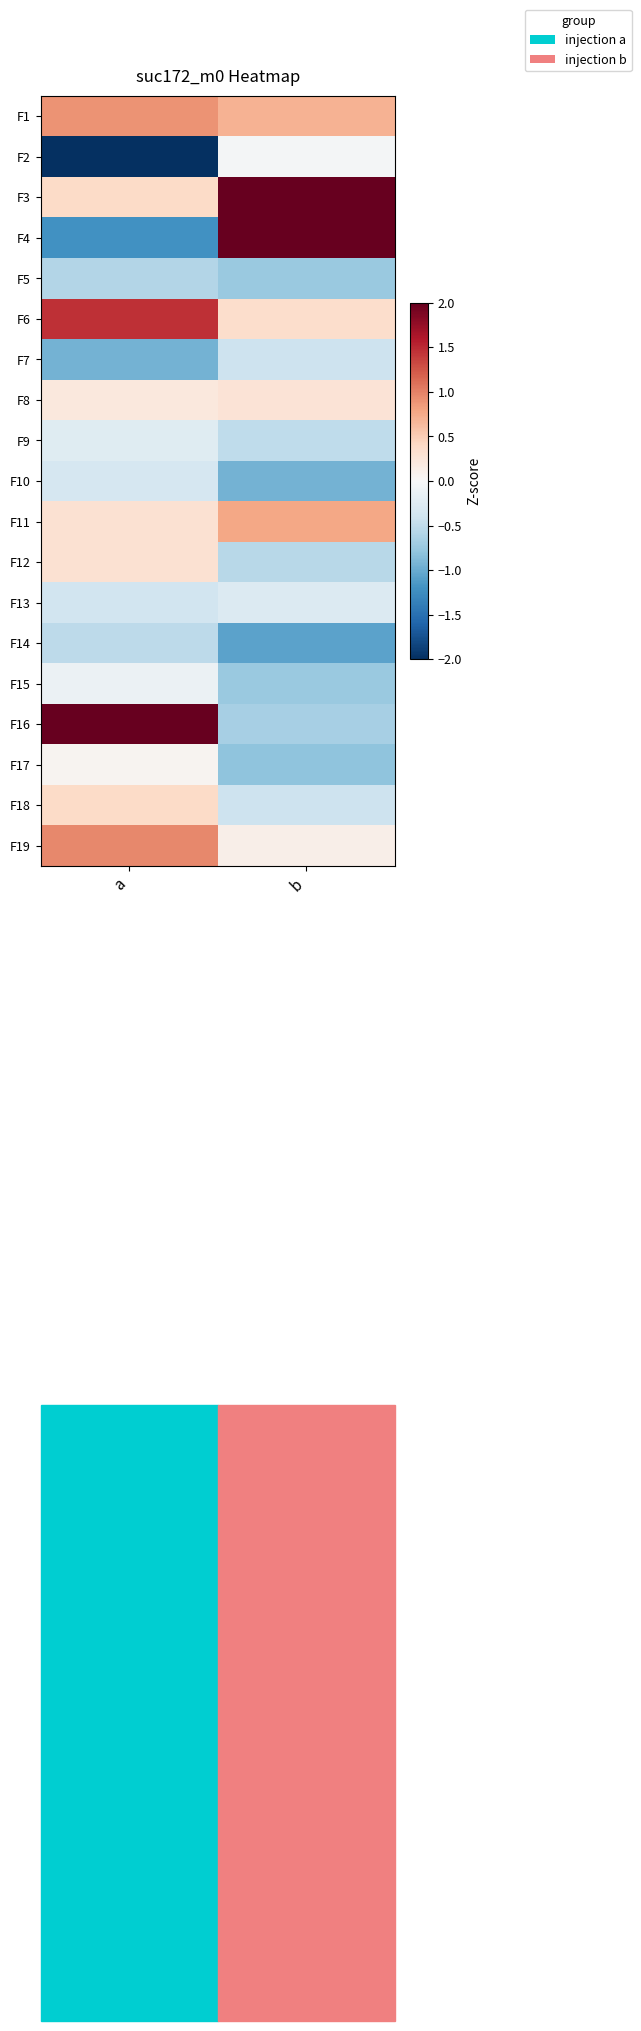

Rank the series by their maximum value, from highest to lowest.

F3, F4, F16, F6, F19, F1, F11, F18, F12, F8, F17, F2, F15, F9, F13, F10, F7, F14, F5